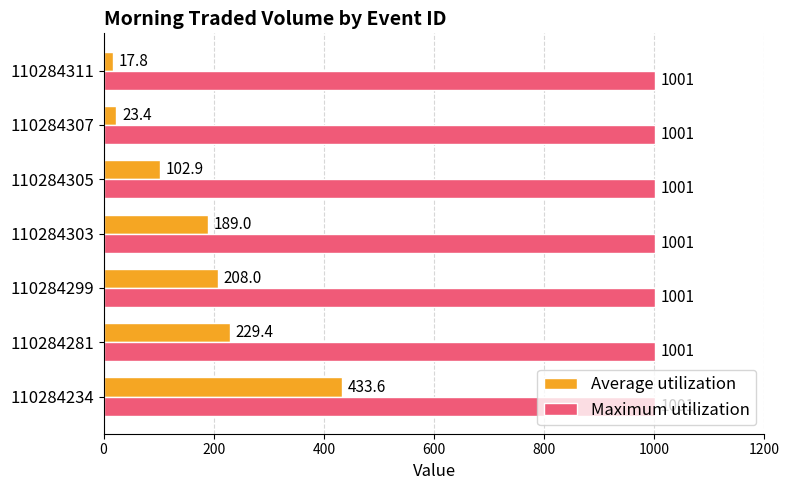

What is the approximate value of Average utilization at 110284307?

23.4